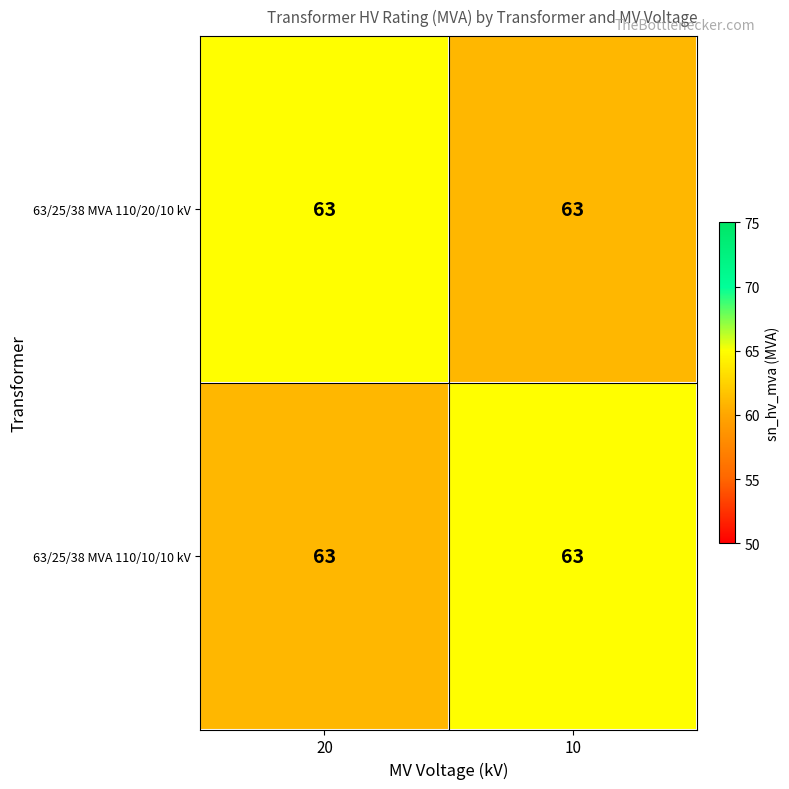

Rank the categories by 63/25/38 MVA 110/20/10 kV value from lowest to highest.

10, 20